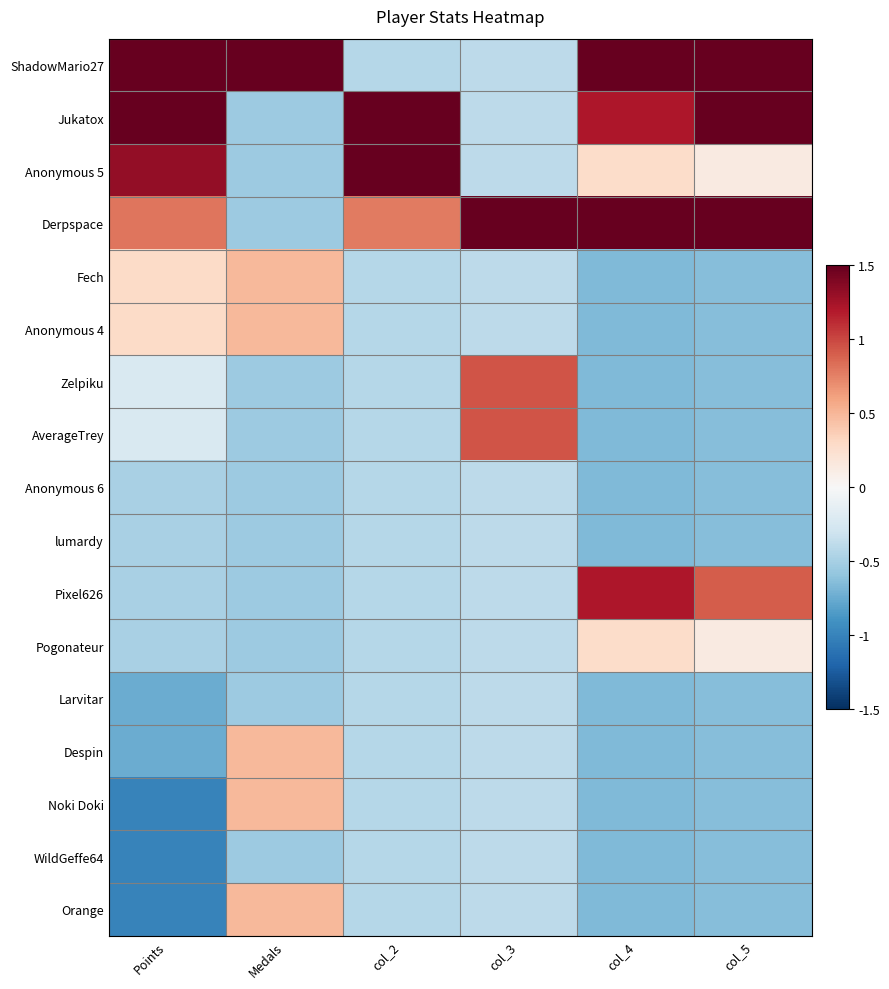

What is the total value across all series at col_2?

-2.1